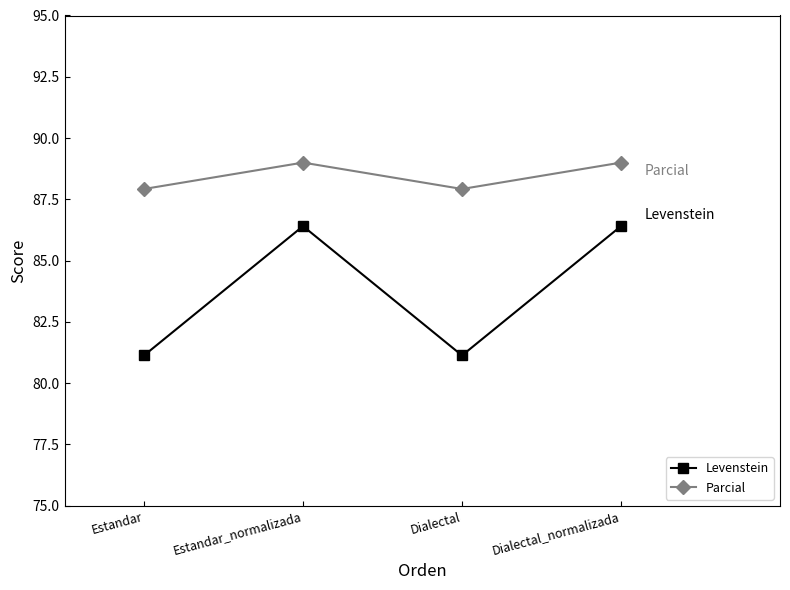

Rank the series by their average value, from lowest to highest.

Levenstein, Parcial